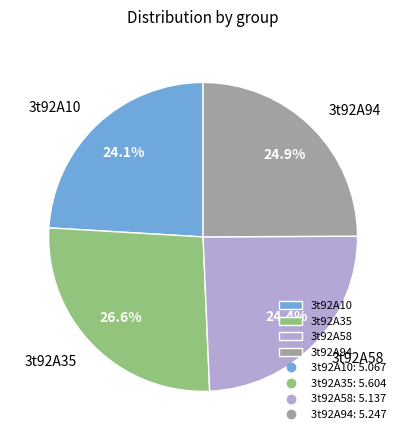

To the nearest percent, what is the average slice percentage?

25%